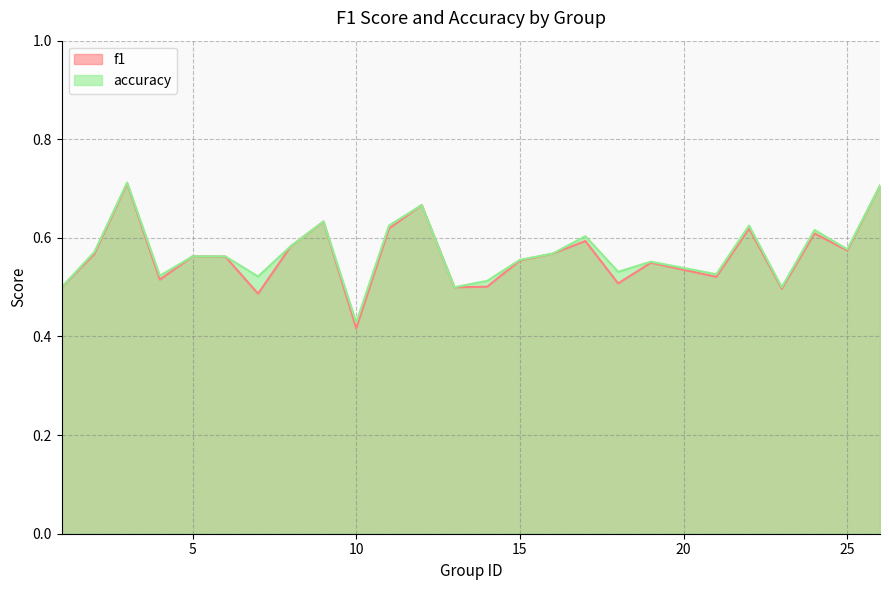

At 8, list the series in order from smallest to largest.

f1, accuracy